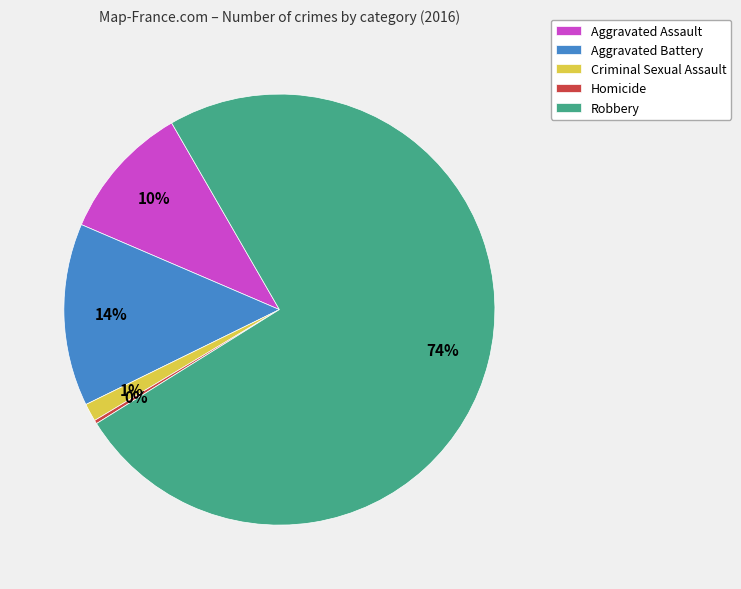

To the nearest percent, what is the average slice percentage?

20%